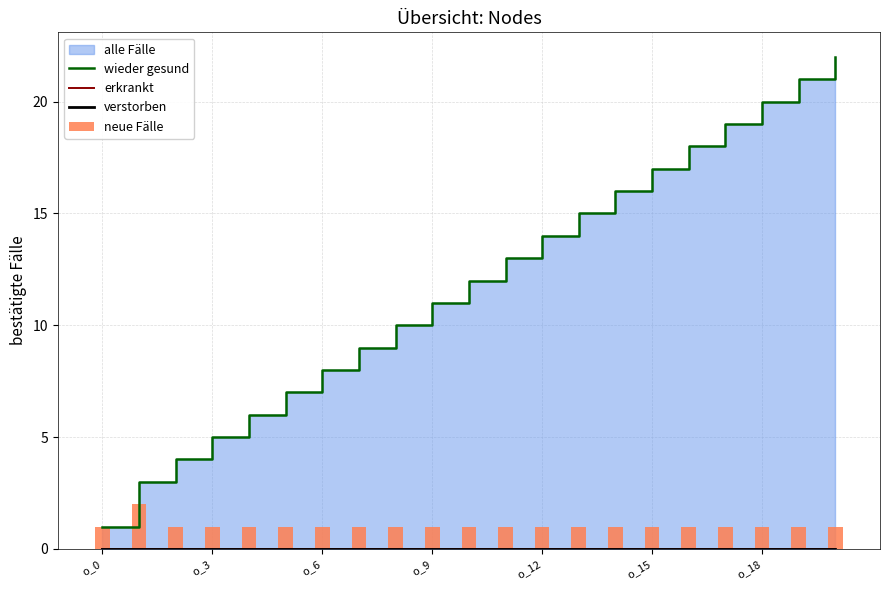

Count the number of categories in the chart.

21